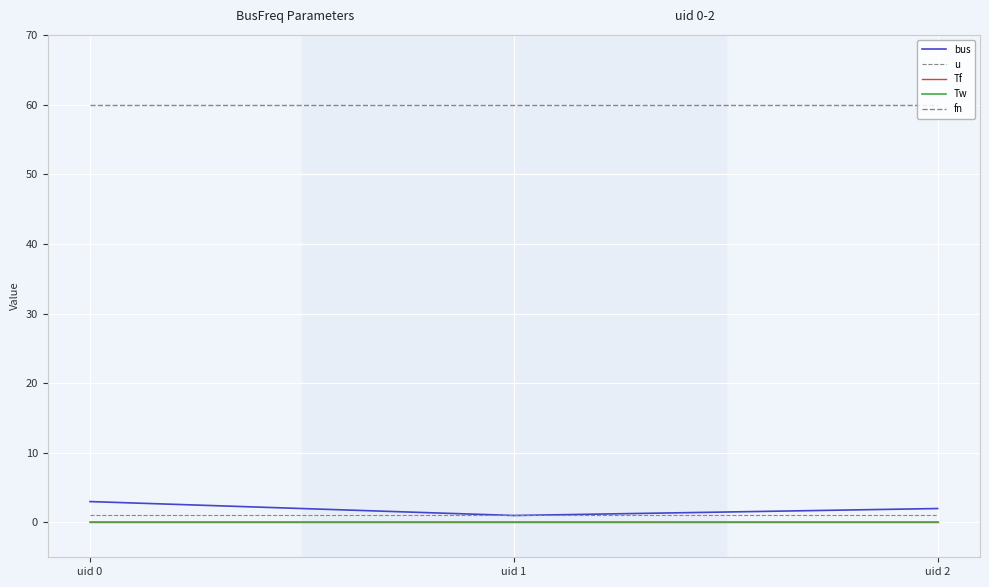

Does the chart display data point markers on the line(s)?

No